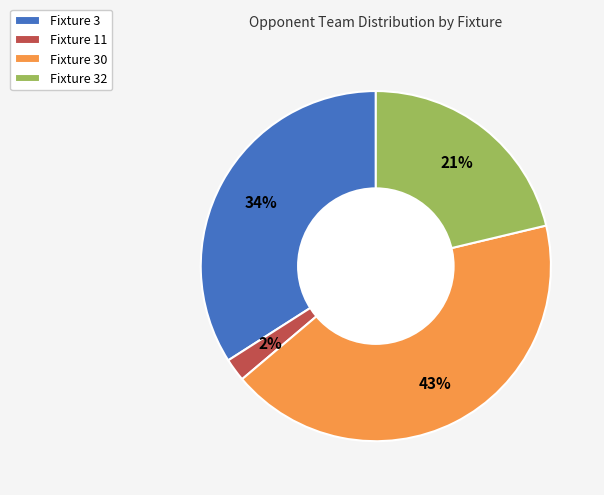

Between Fixture 11 and Fixture 32, which is larger?

Fixture 32